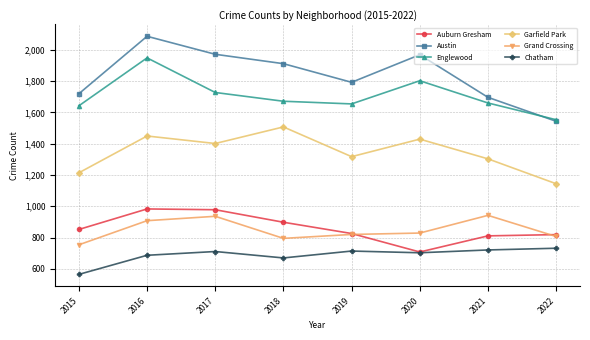

What is the maximum value shown in the chart?

2086